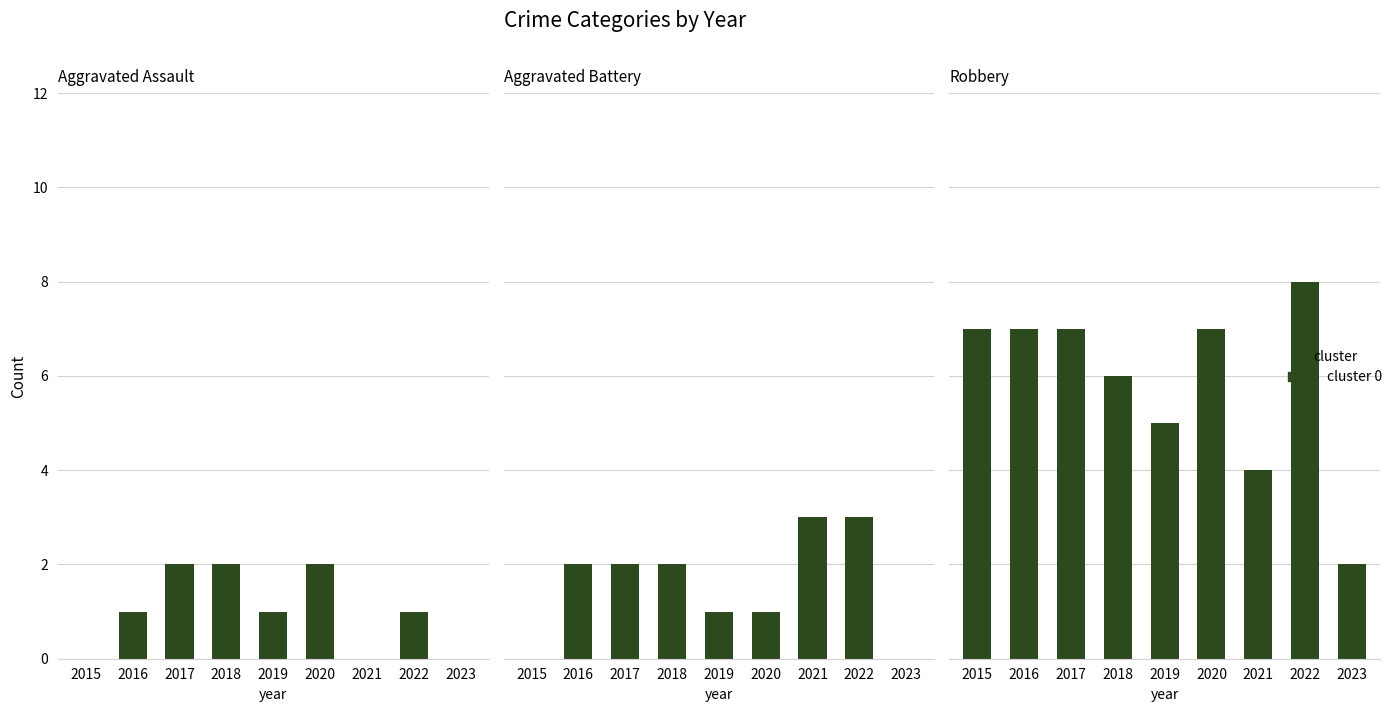

At how many categories does at least one series exceed 1?

9